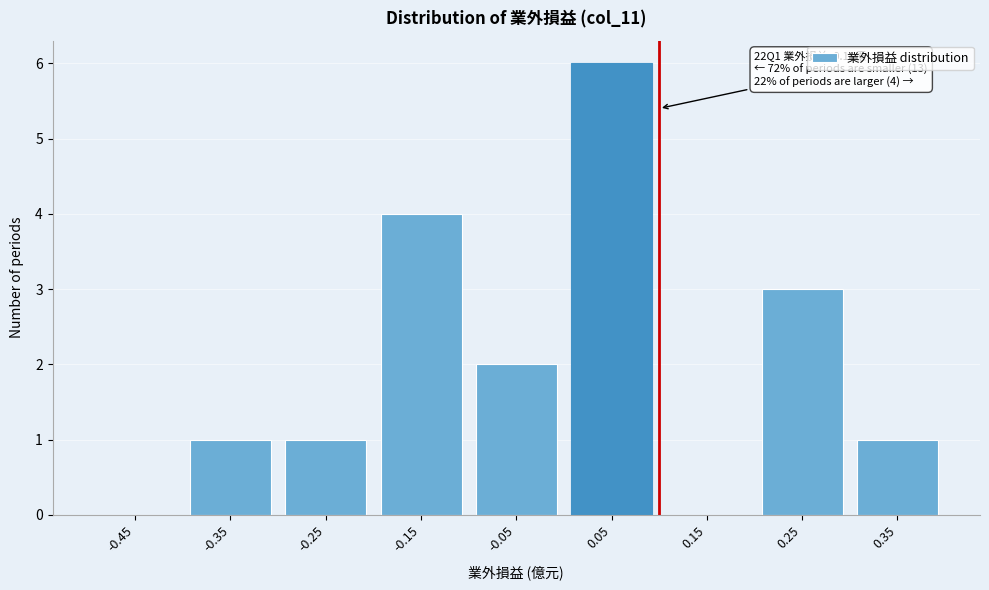

Reading left to right, what are all the values shown in this chart?

-0.45=0	-0.35=1	-0.25=1	-0.15=4	-0.05=2	0.05=6	0.15=0	0.25=3	0.35=1